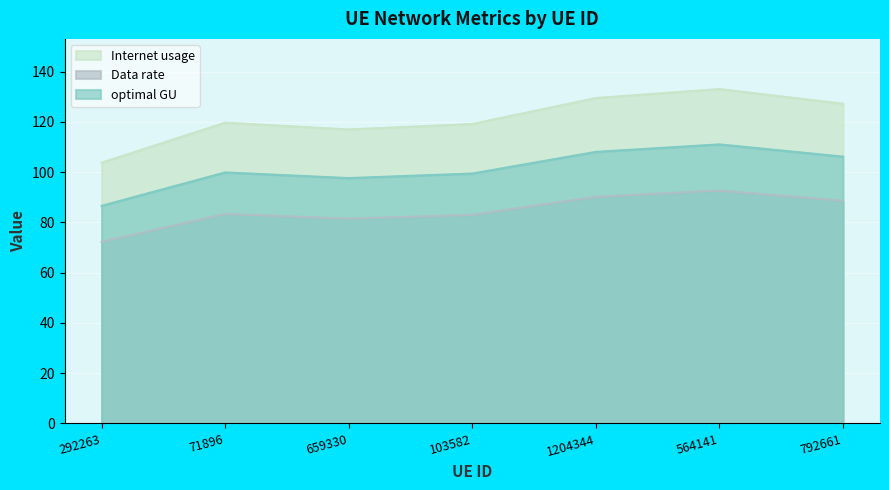

Rank the series at 1204344 from highest to lowest value.

Internet usage, optimal GU, Data rate